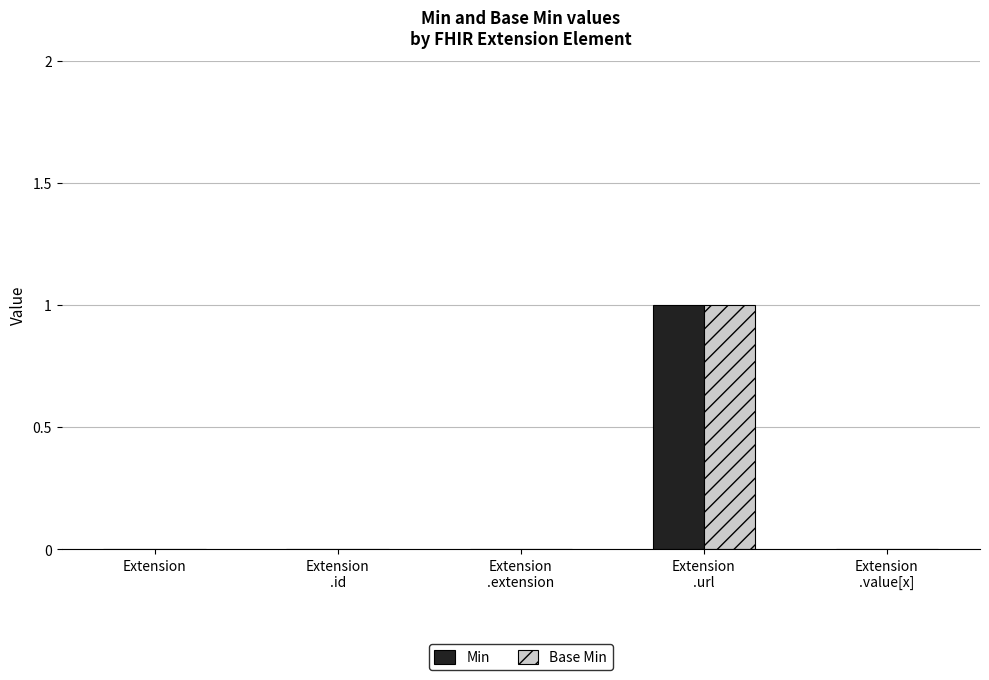

How many groups of bars are there?

5